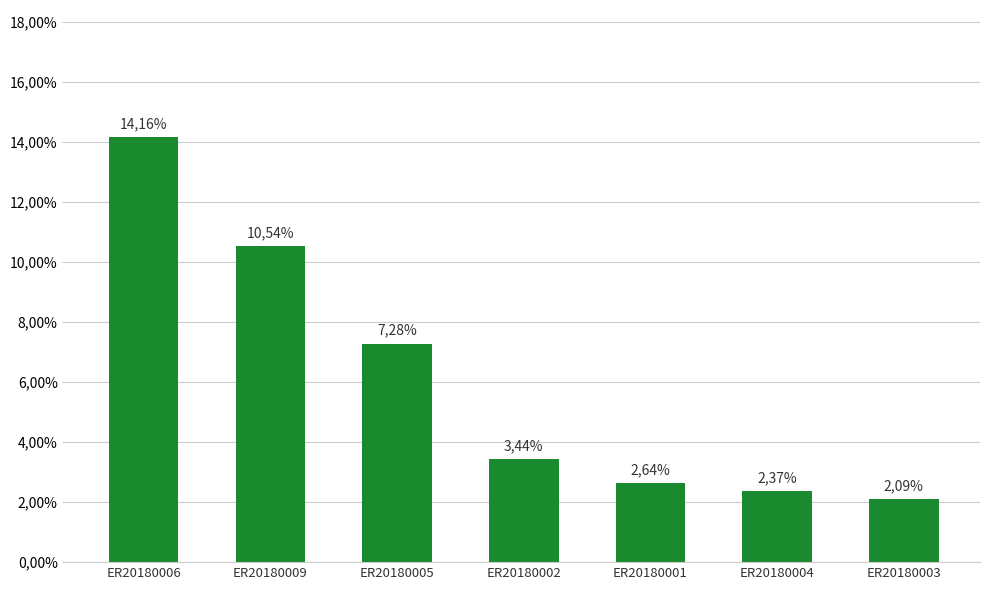

List the labels in order of value, largest first.

ER20180006, ER20180009, ER20180005, ER20180002, ER20180001, ER20180004, ER20180003